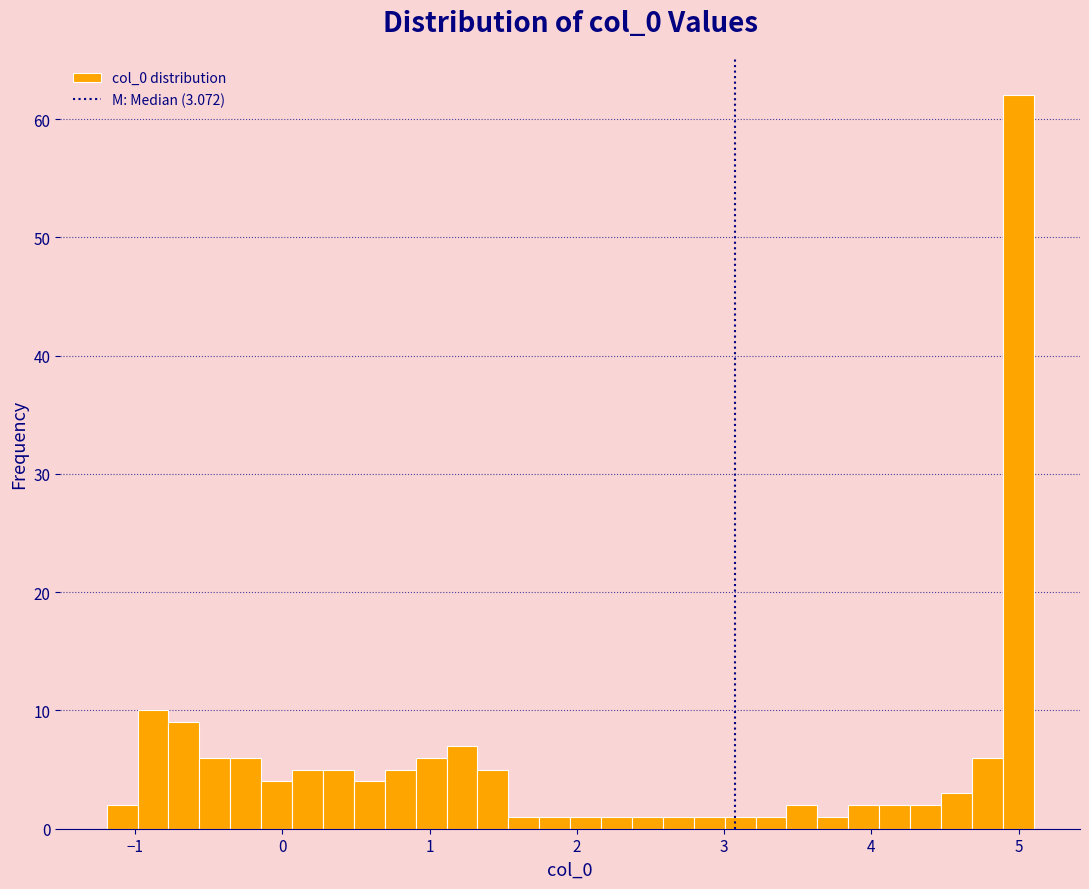

Around what value on the x-axis is the tallest bar? Give the approximate position of its centre, as read against the axis.

5.0